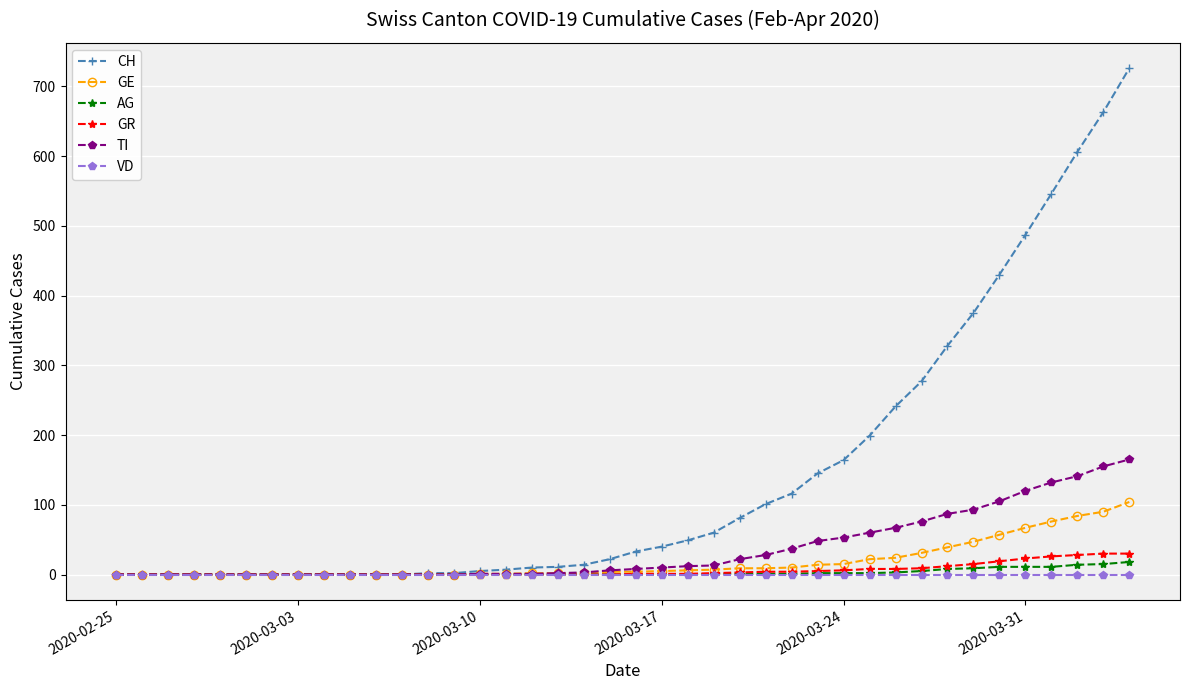

Which series has the widest spread of values?

CH